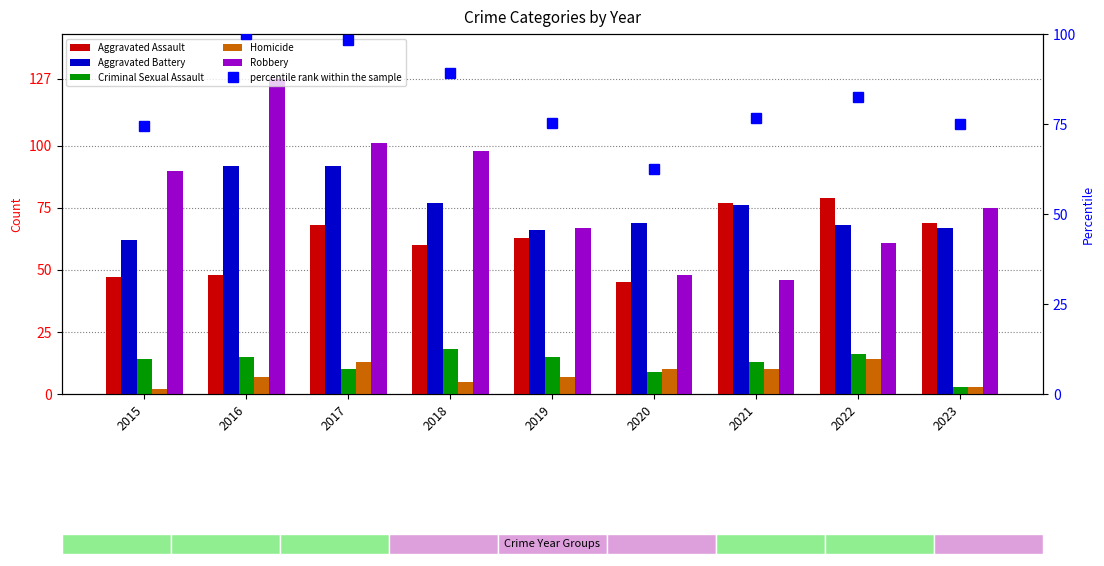

Read the Homicide value at 2018.

5.0